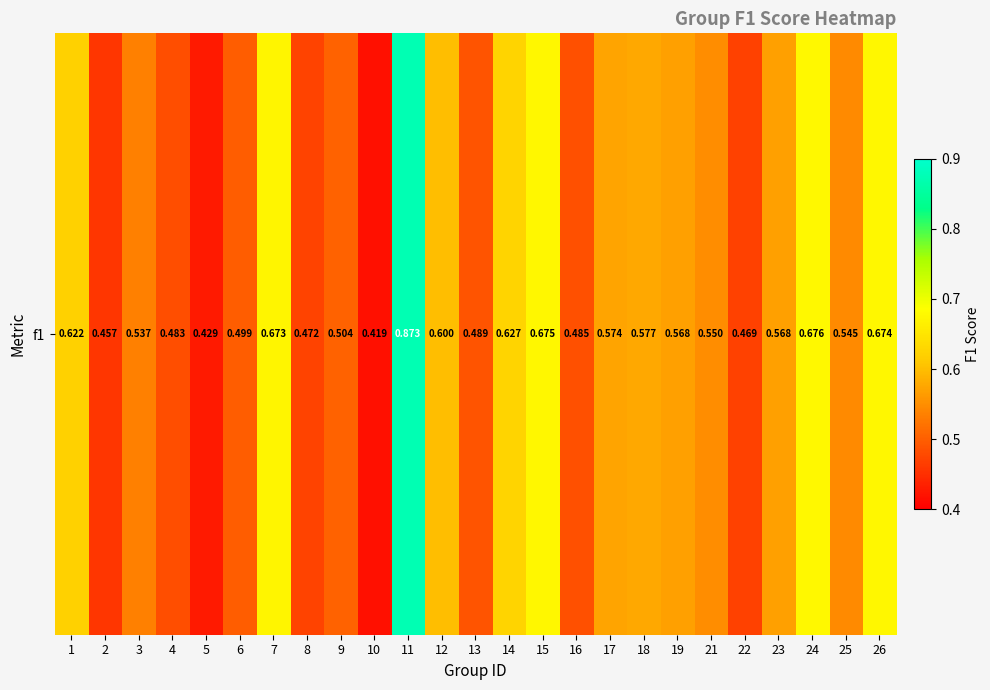

The value at 19 is 0.2. True or false?

False